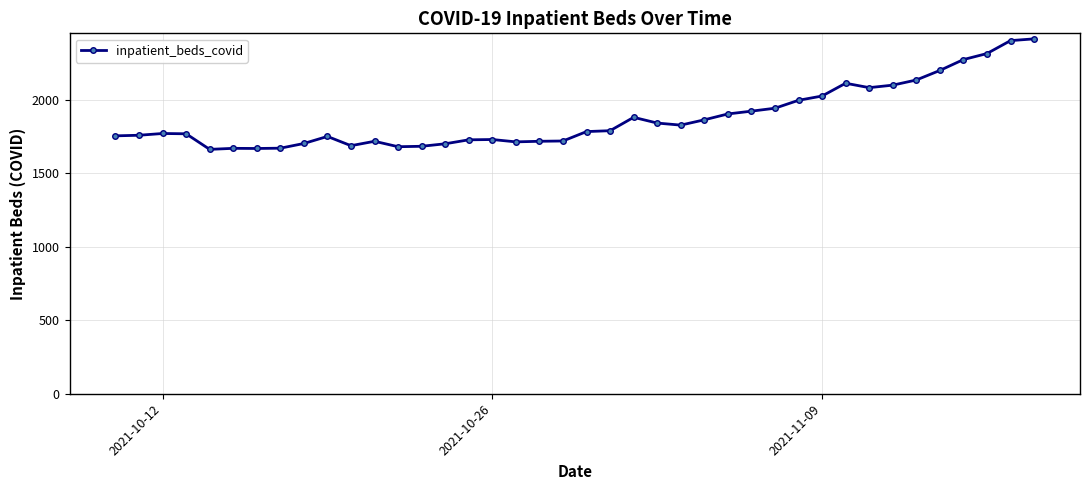

What is the average value?

1877